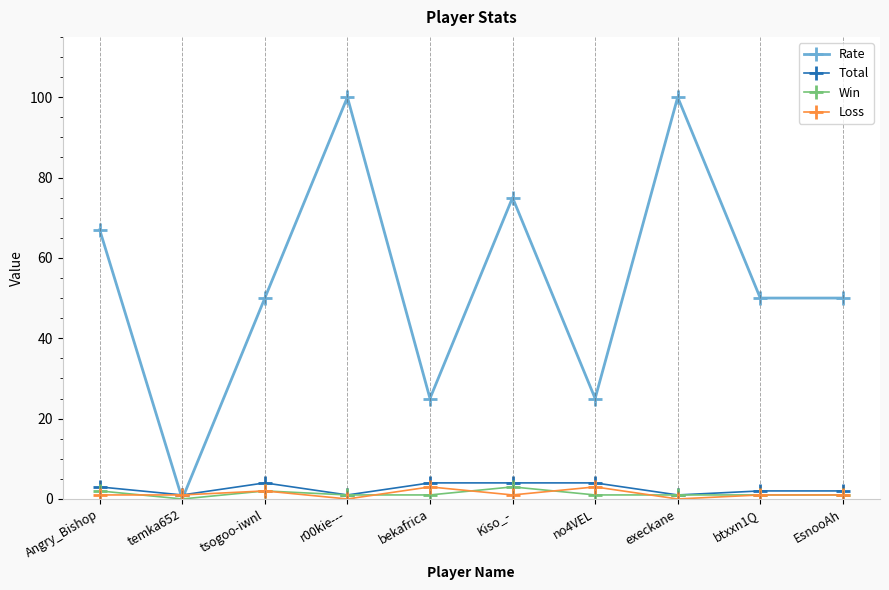

What is the value of the Win point at the 3rd from the left?

2